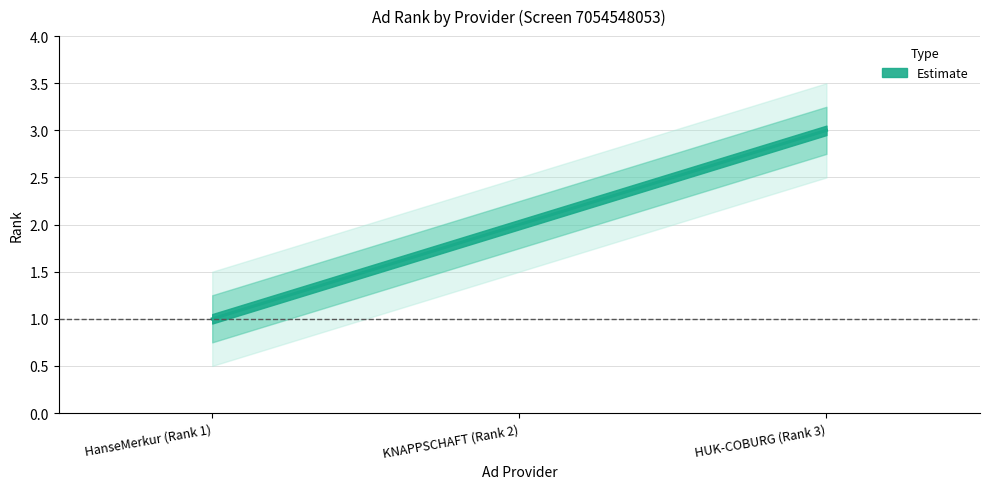

Is this an area chart (filled region under the line)?

No